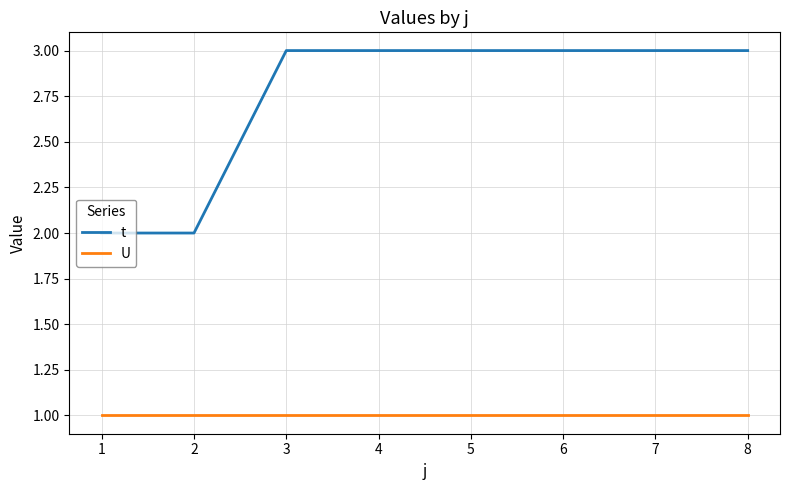

What is the average value of the U series?

1